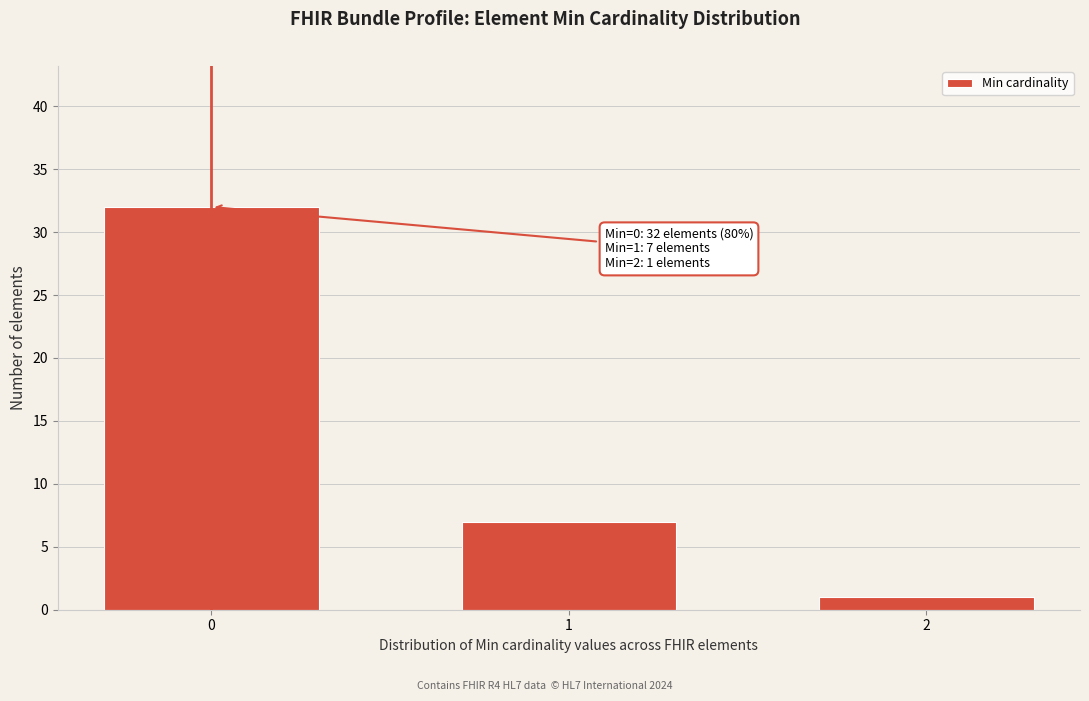

Reading right to left, extract all data points from this chart.

2=1	1=7	0=32